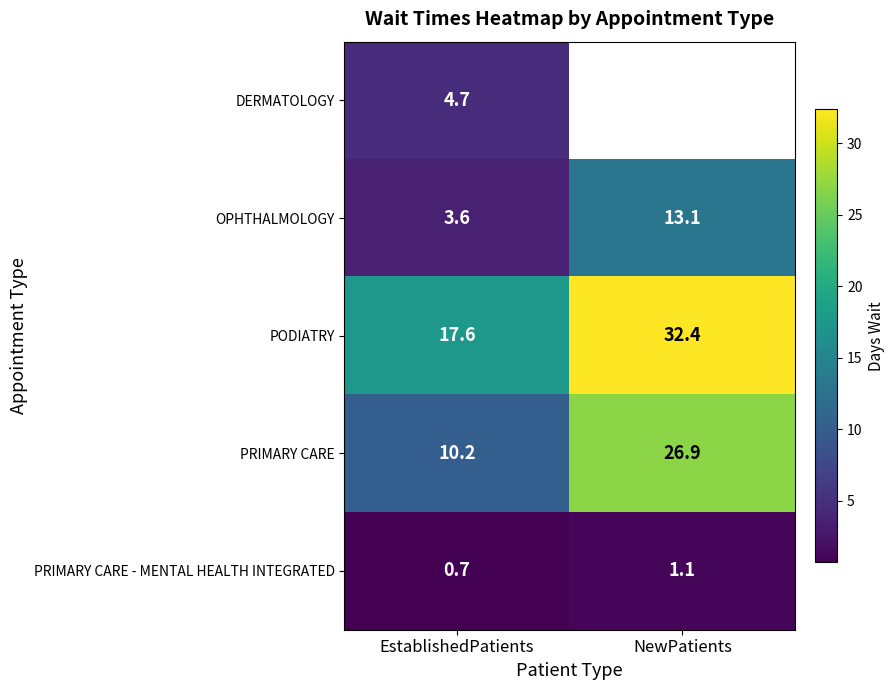

How many values in the OPHTHALMOLOGY series exceed 13?

1